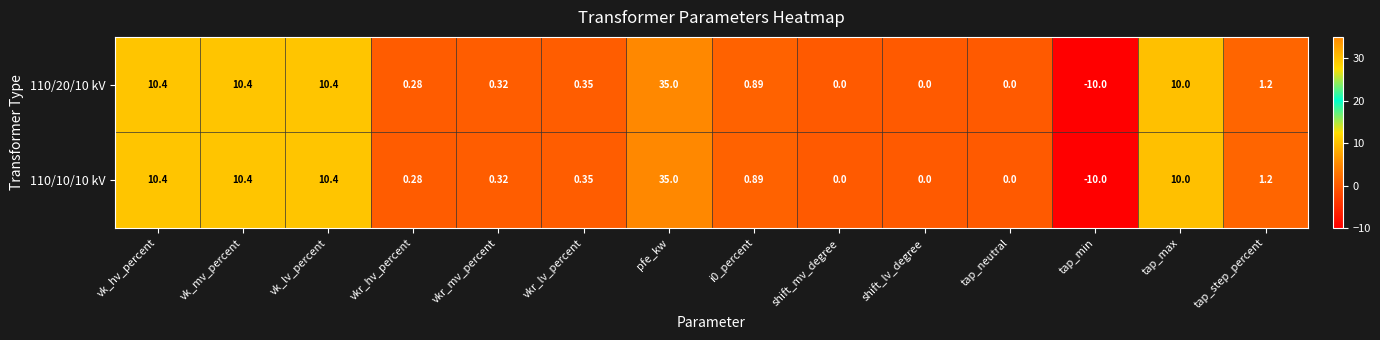

At which label does 110/10/10 kV first exceed 0?

vk_hv_percent